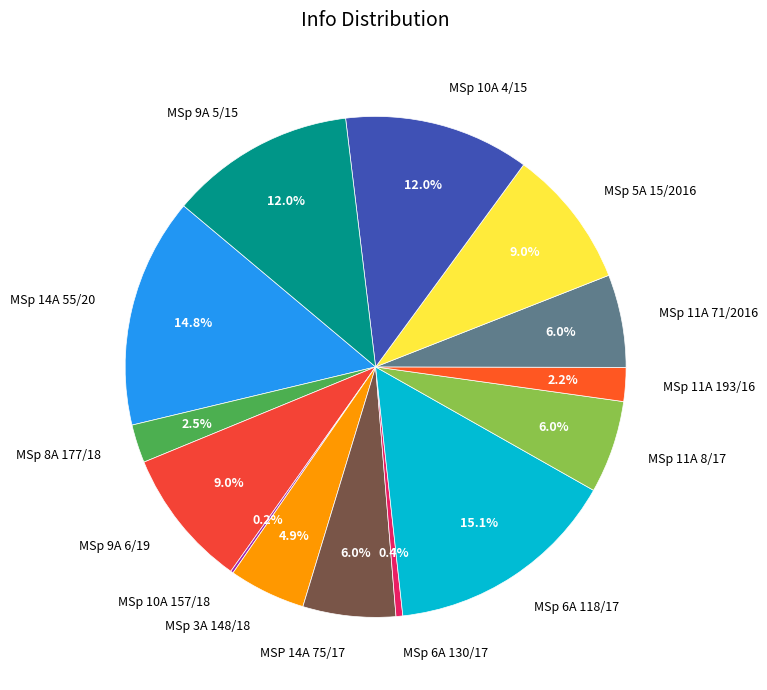

Approximately how many times larger is the value at MSp 6A 118/17 compared to MSp 6A 130/17?

34.5